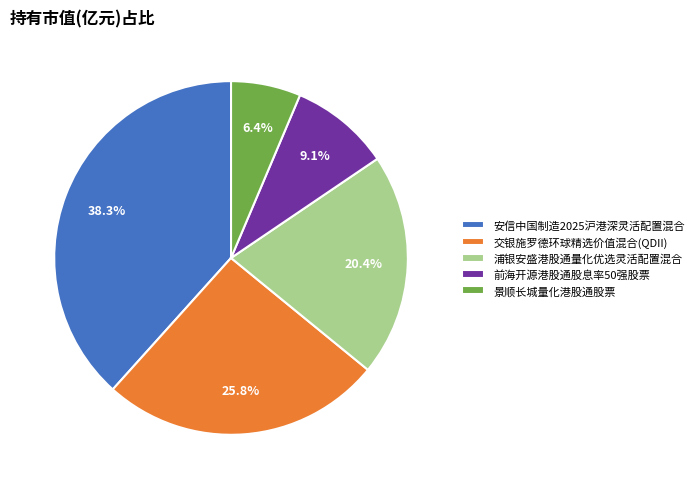

How many slices are in this pie chart?

5